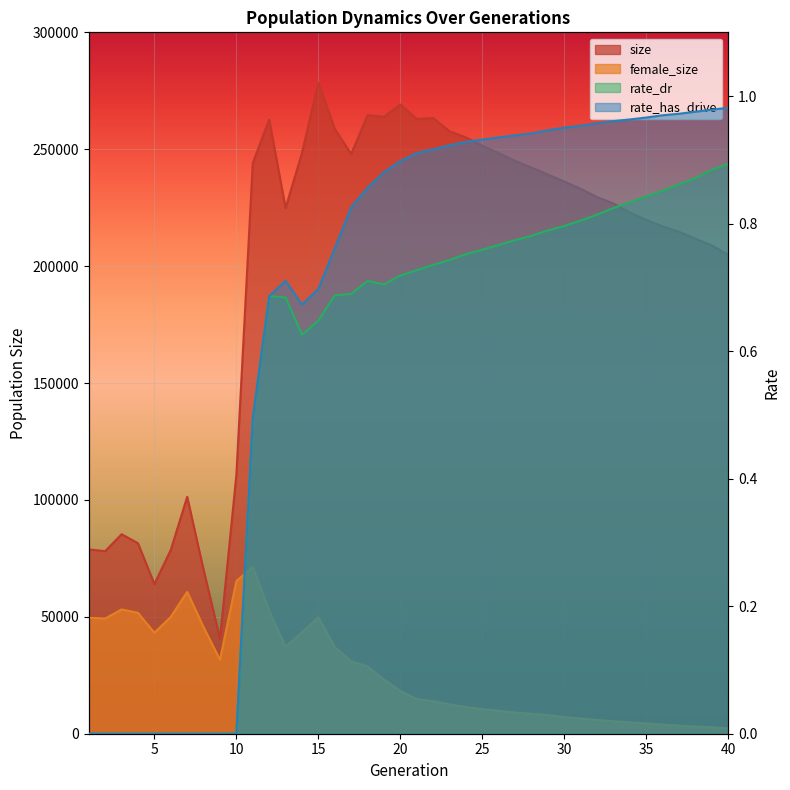

Between 9 and 2, which is larger?

2